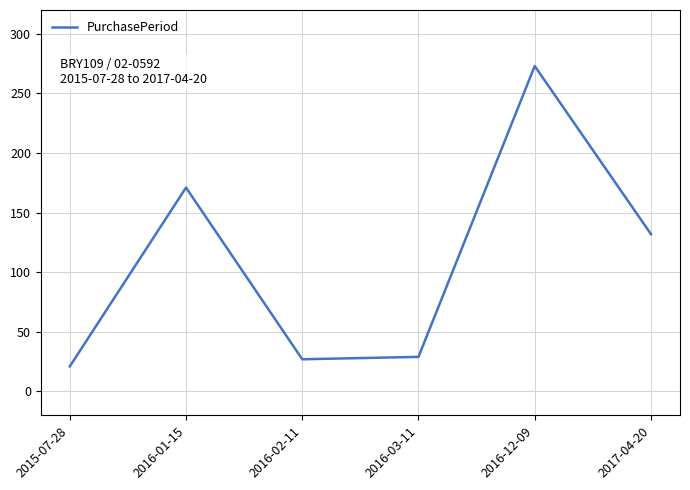

Count the number of data series in this chart.

1